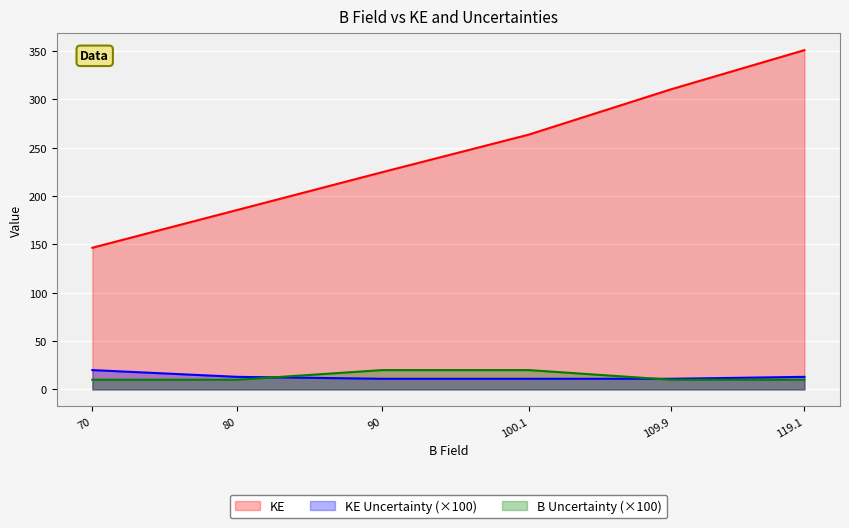

What is the sum of all KE values?

1481.7